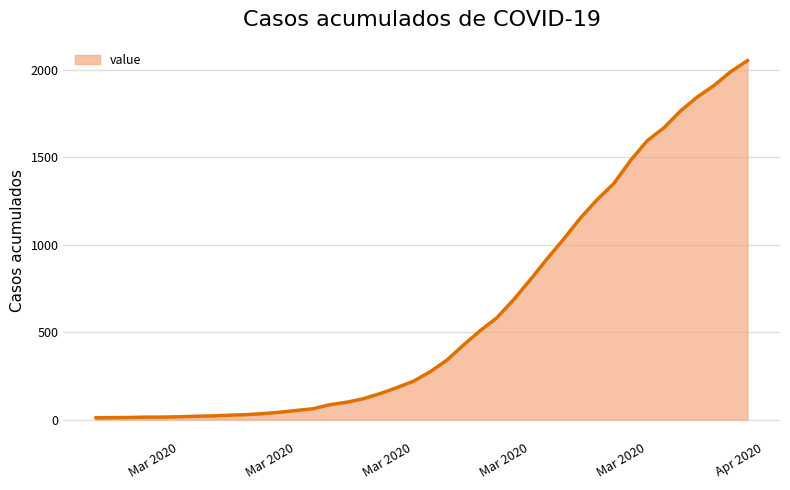

What is the greatest value displayed?

2052